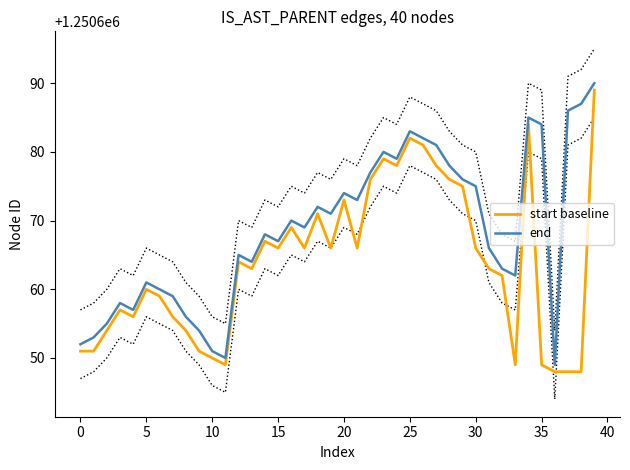

What is the maximum value for start baseline?

1250689